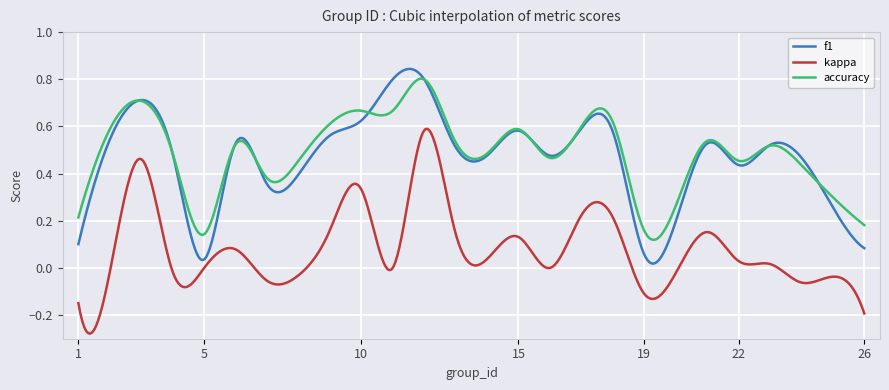

True or false: f1 and kappa cross at least once.

False